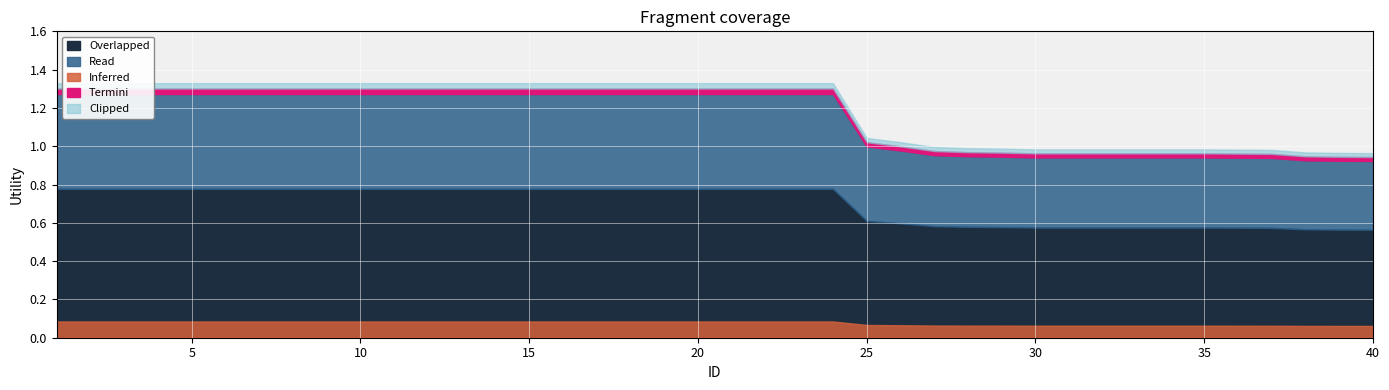

How many categories are shown in the chart?

40